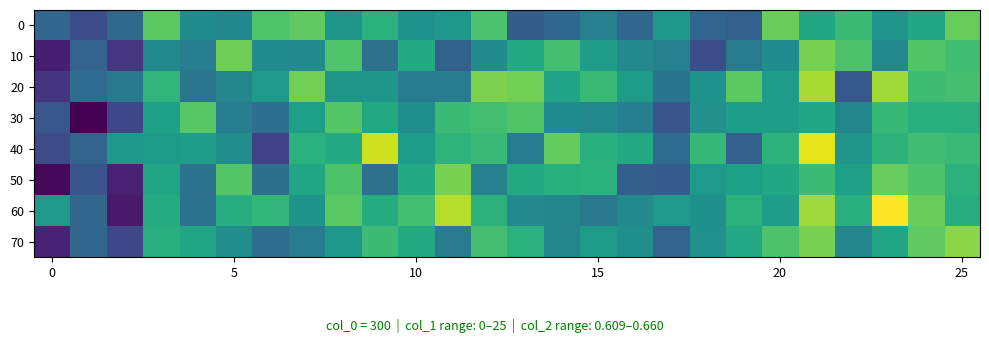

Count the number of categories in the chart.

26